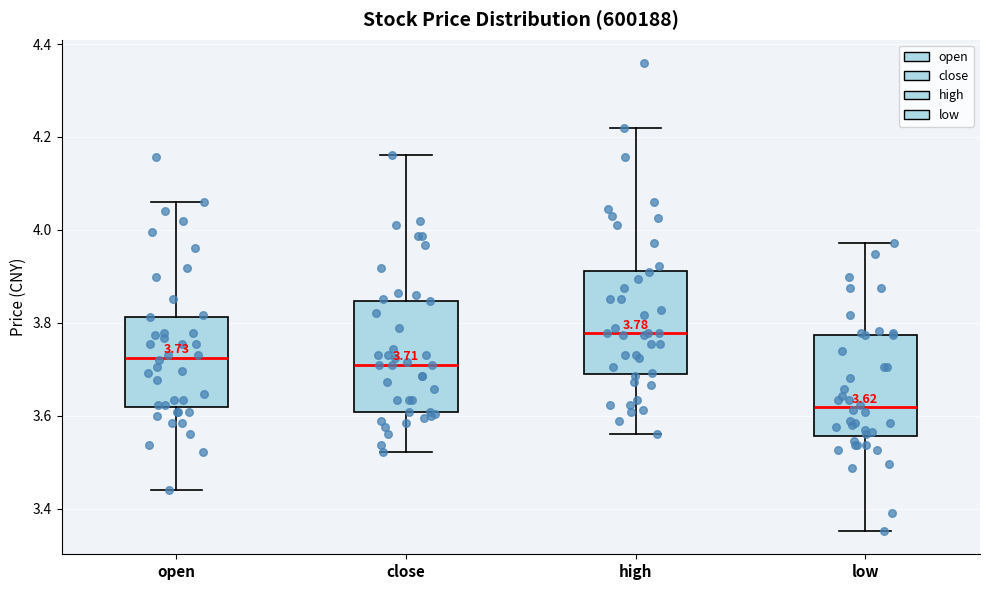

Which box's median line is the lowest?

low